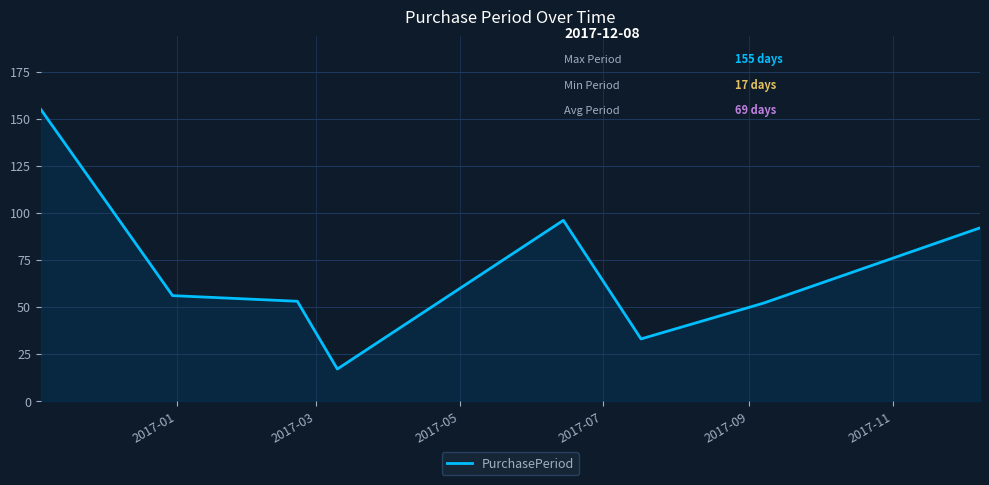

What is the sum of all values?

554